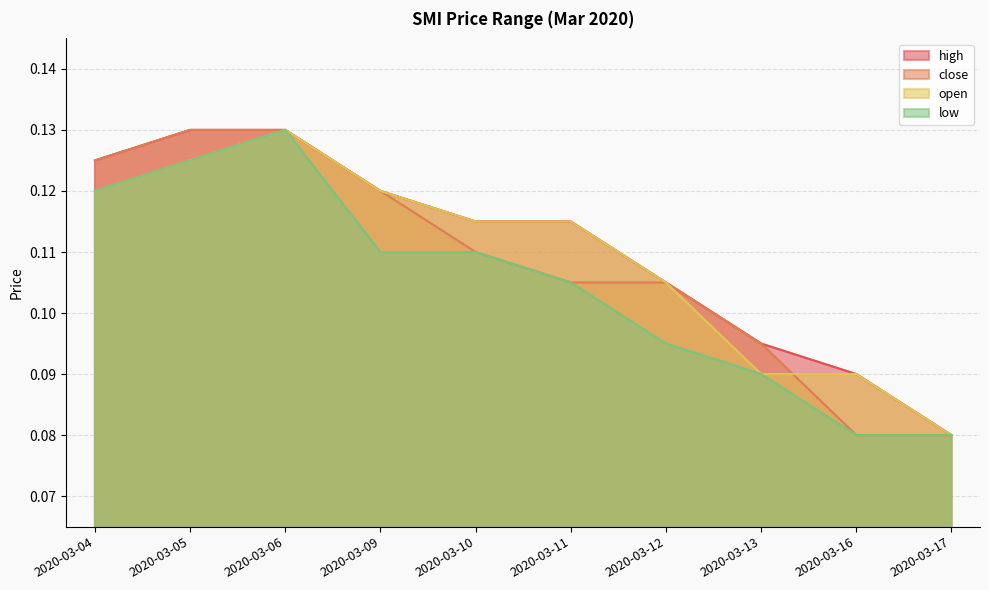

True or false: open has a value of 0.0 at 2020-03-11.

False